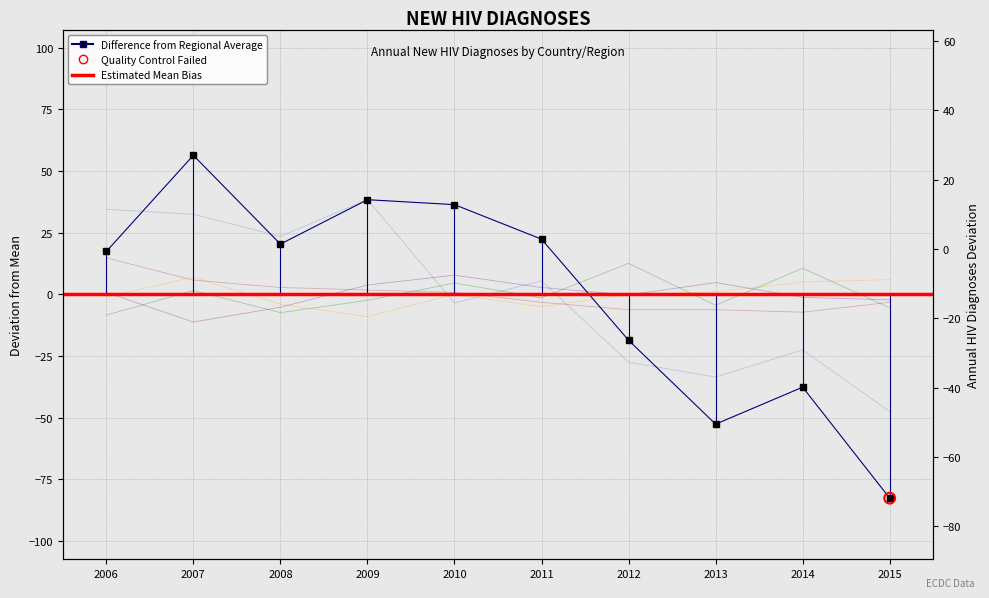

Which series has the largest total across all categories?

France